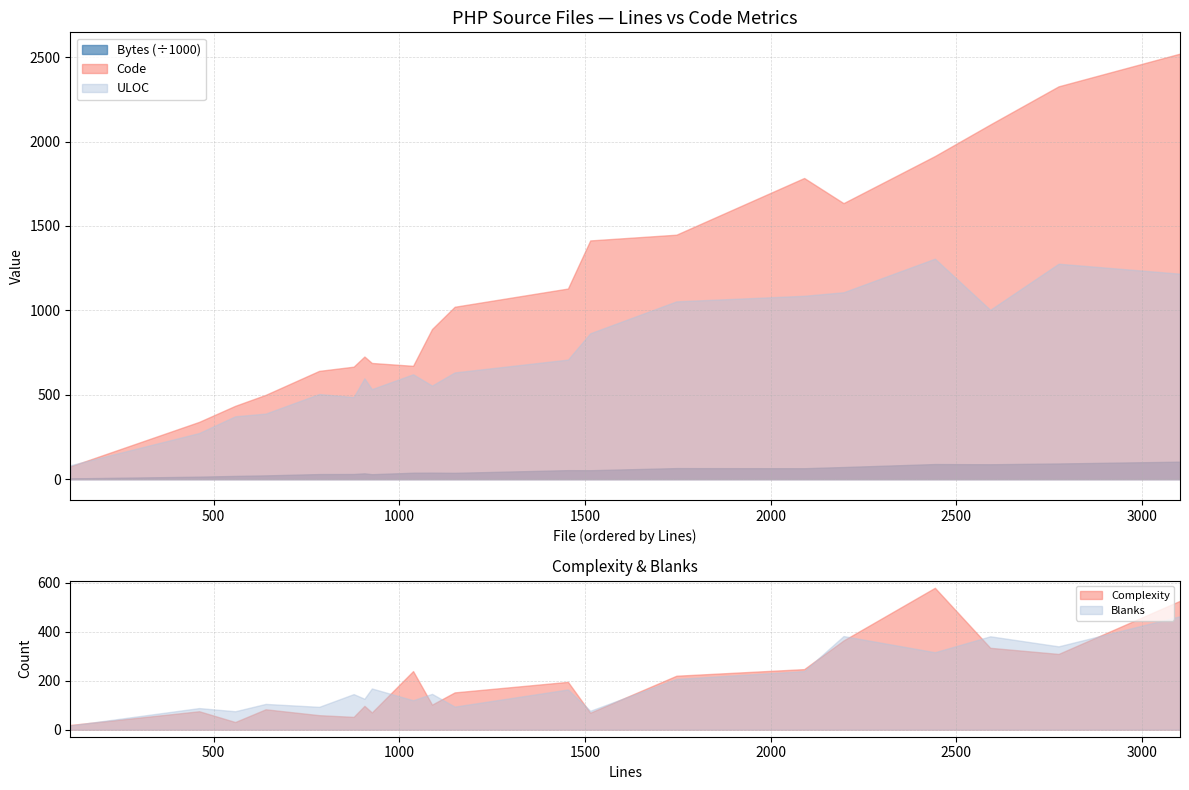

True or false: Bytes (÷1000) and Code intersect in this chart.

False